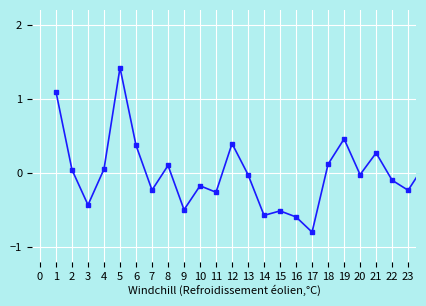

What is the difference between the maximum and minimum values?

2.2